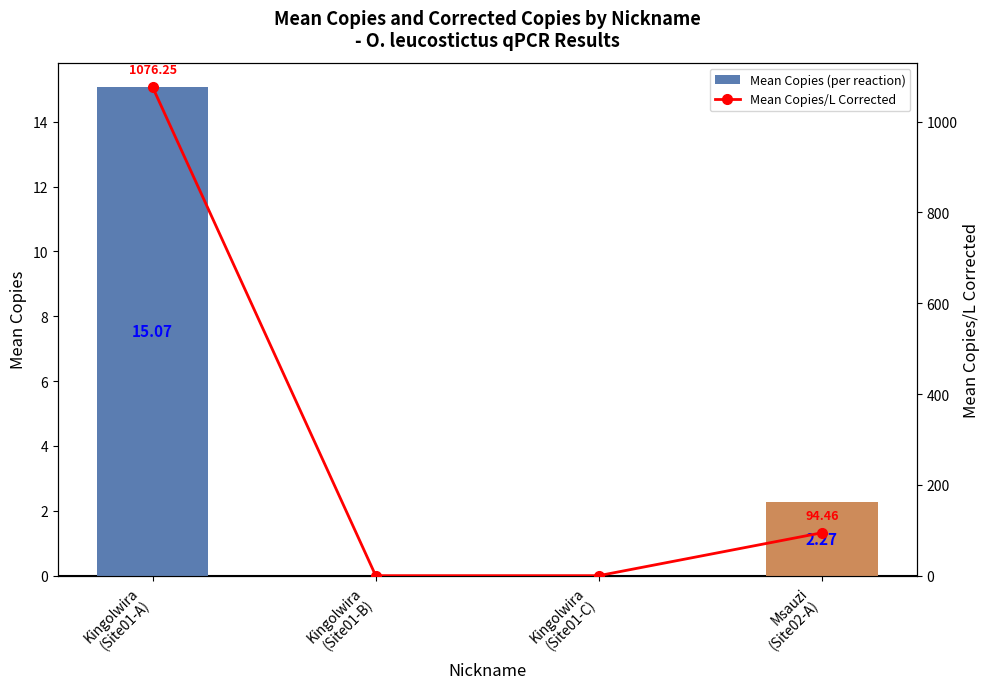

At how many categories does at least one series exceed 1025?

1